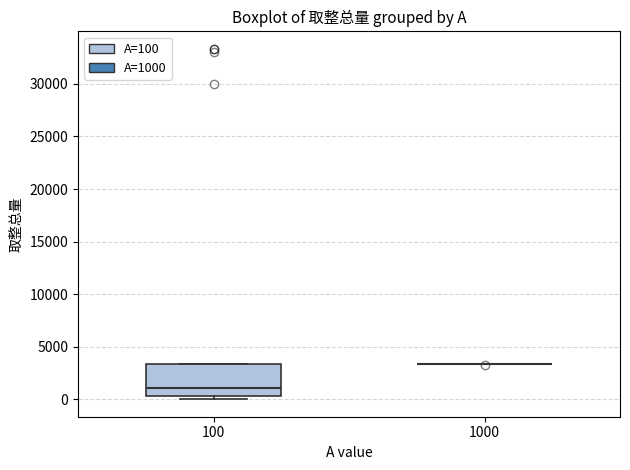

Comparing the boxes themselves (not the whiskers), which one is the tallest?

100